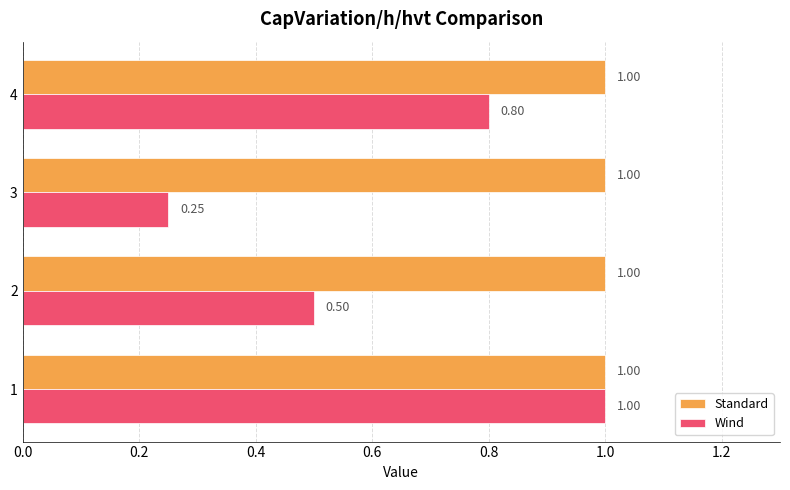

What is the average value of the Wind series?

0.6